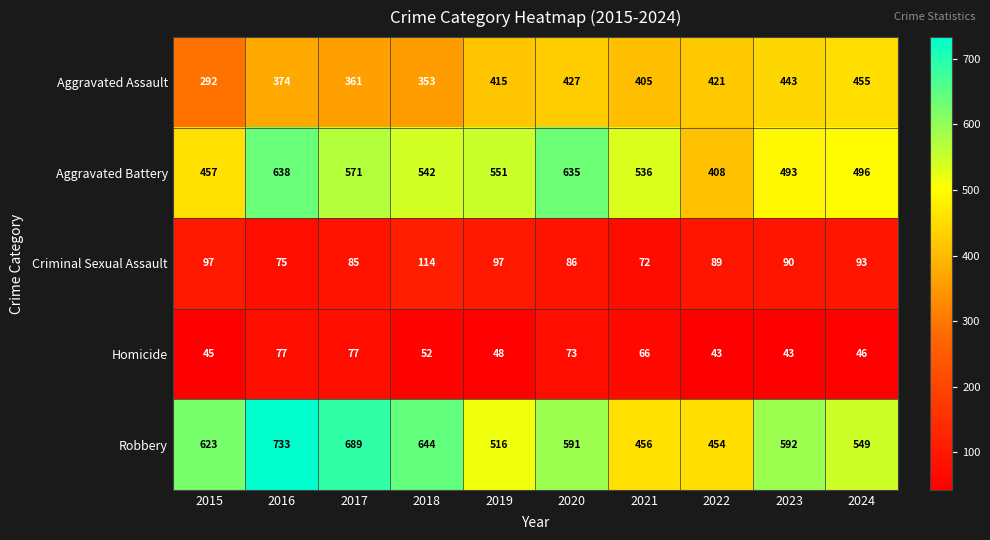

Which series has the largest total across all categories?

Robbery